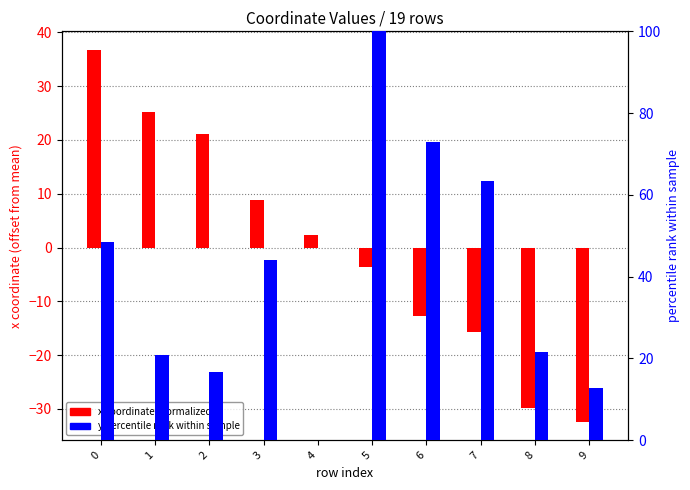

The value of x coordinate (normalized) at 8 is -29.8. True or false?

True